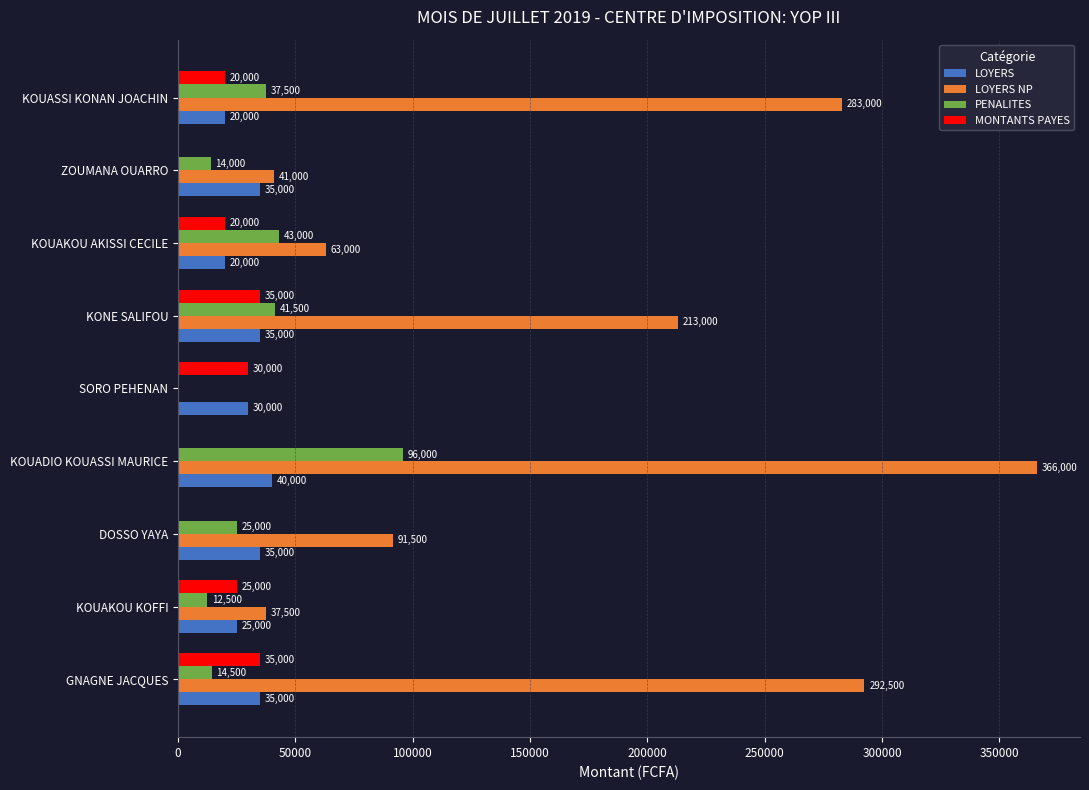

Which series has the largest total across all categories?

LOYERS NP